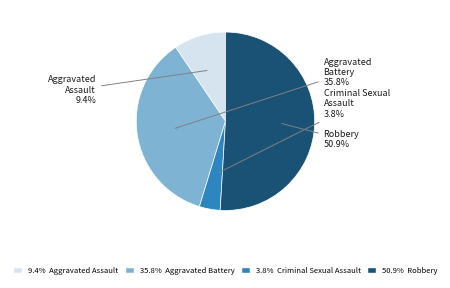

Is there any slice that represents more than half of the pie?

Yes